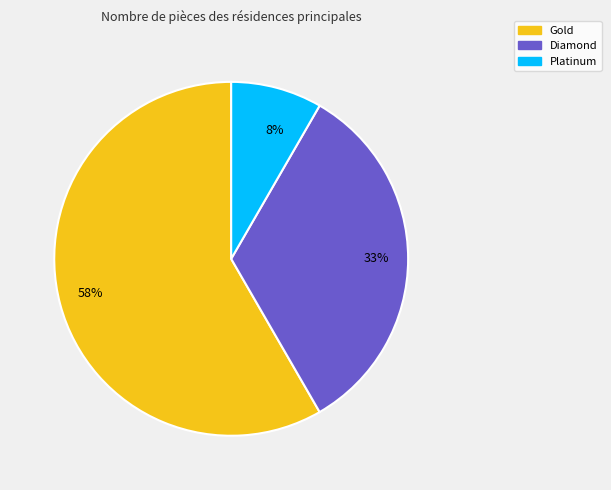

What is the smallest slice in the pie chart?

Platinum